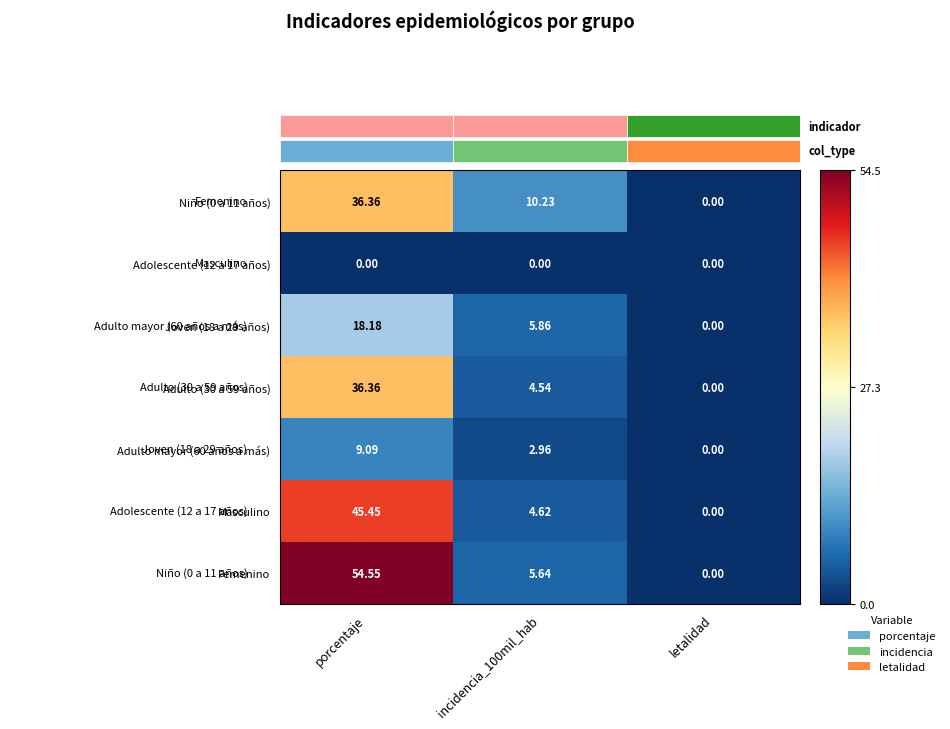

Which category has the highest value in the Adulto (30 a 59 años) series?

porcentaje